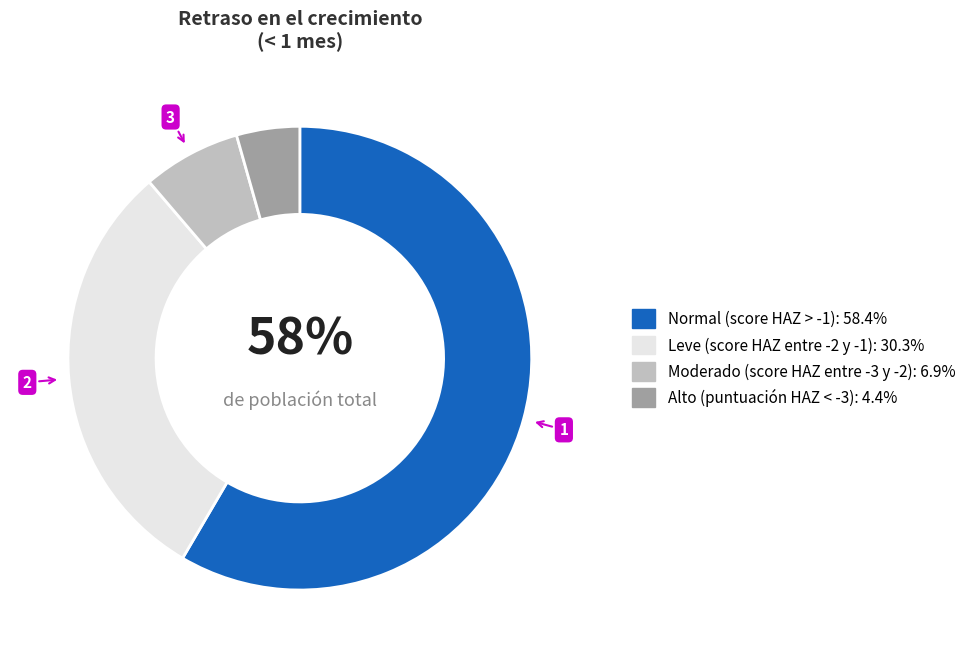

To the nearest percent, what is the average slice percentage?

25%